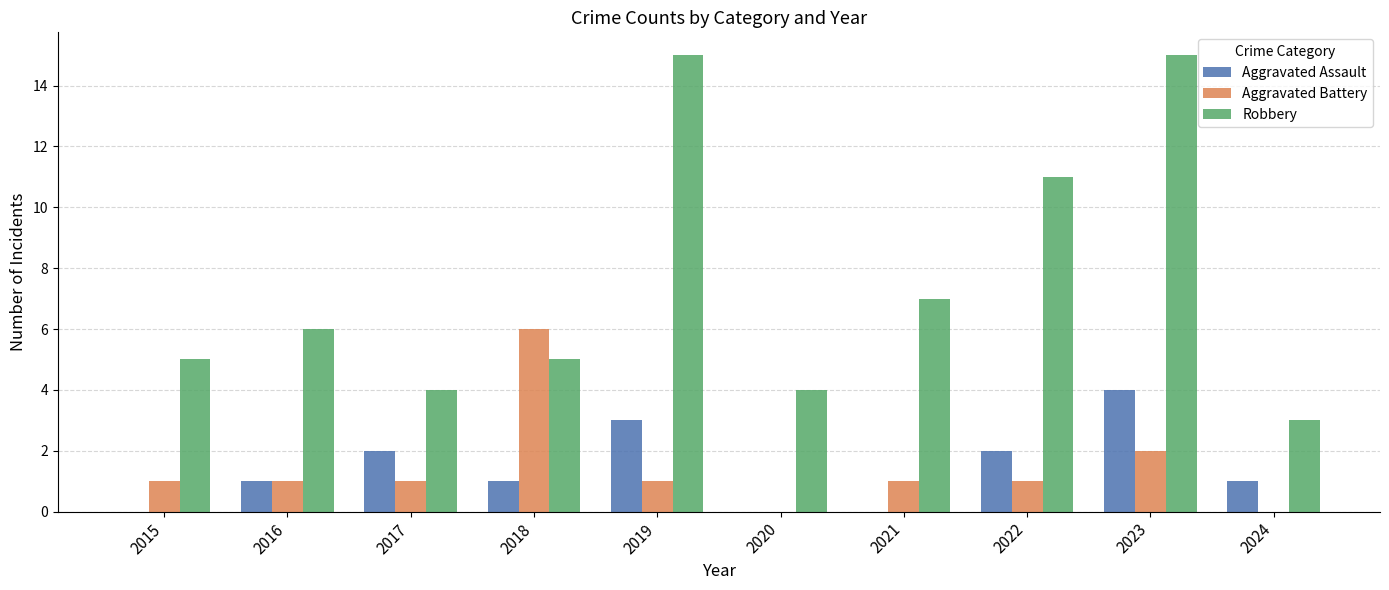

Reading left to right, what are all the values shown in this chart?

Aggravated Assault: 0	1	2	1	3	0	0	2	4	1
Aggravated Battery: 1	1	1	6	1	0	1	1	2	0
Robbery: 5	6	4	5	15	4	7	11	15	3